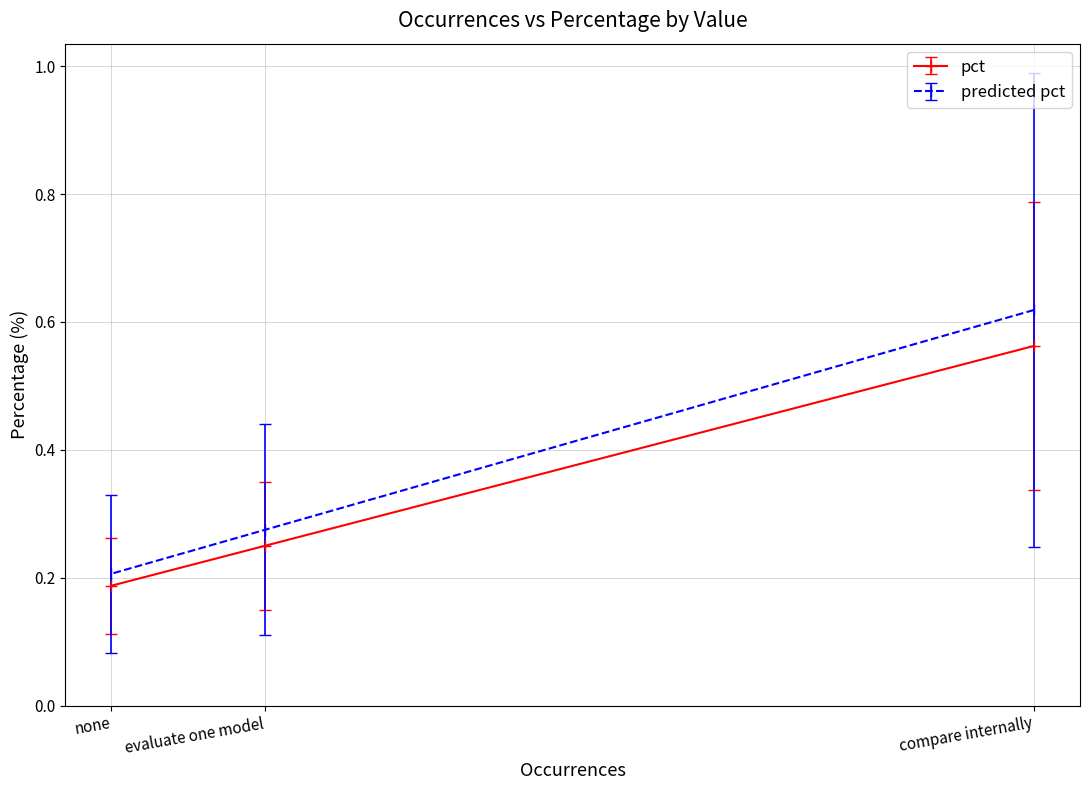

What is the change in value from evaluate one model to none?

-0.1